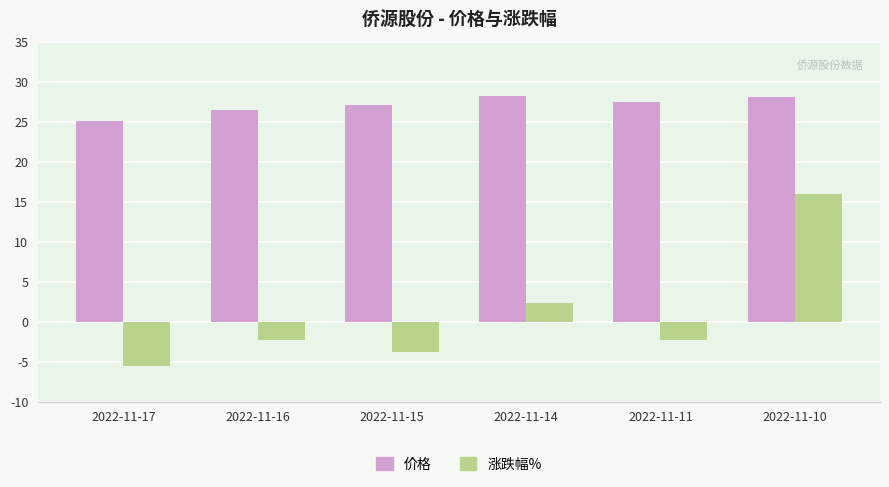

What is the total value across all series at 2022-11-15?

23.4